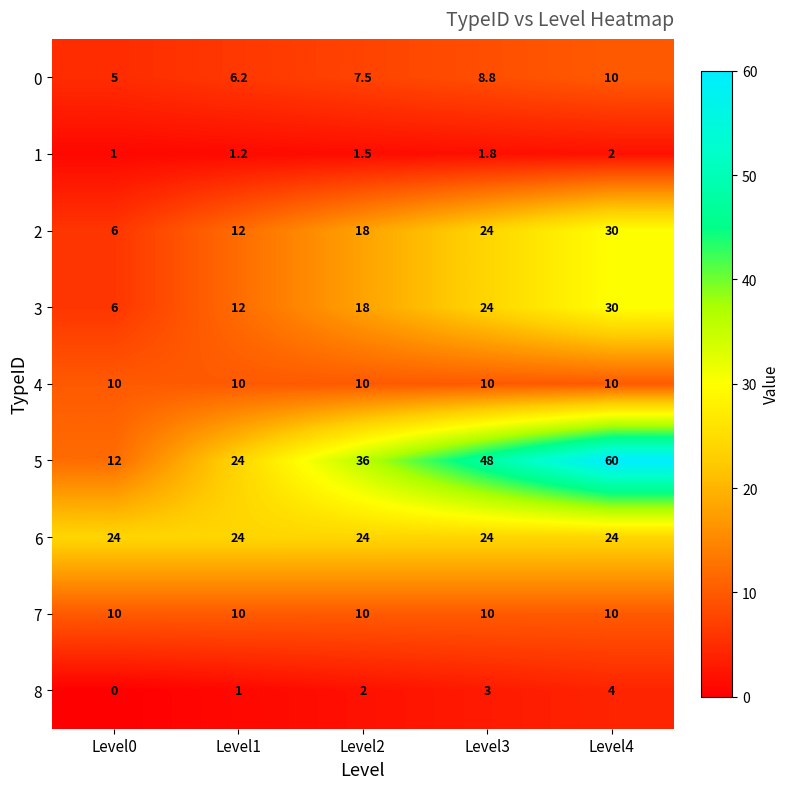

Read the 3 value at Level4.

30.0